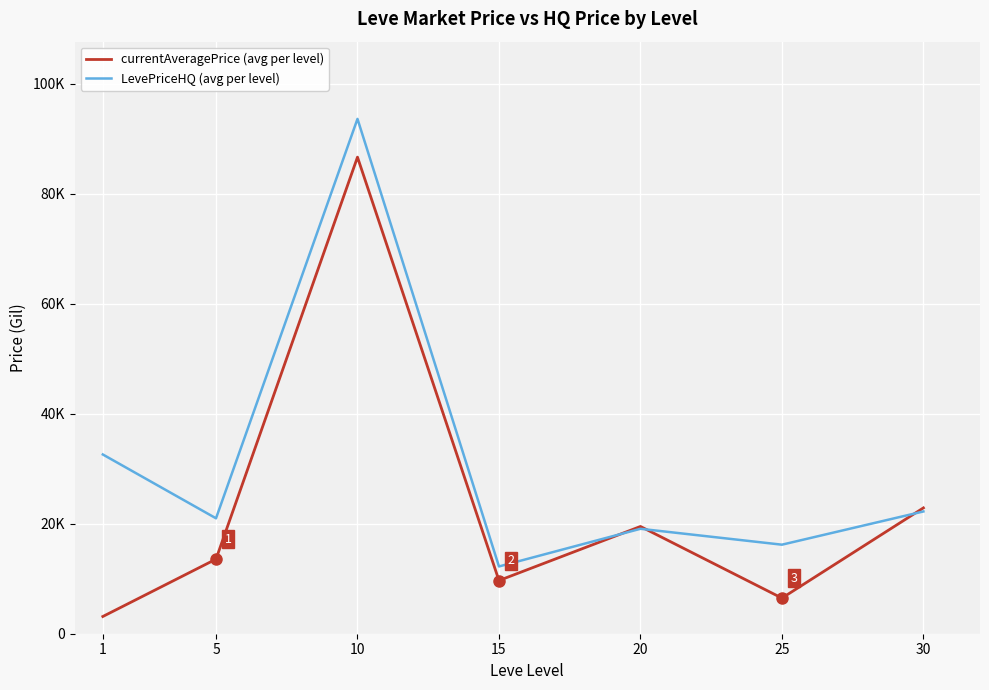

At which category does the chart reach its minimum across all series?

1